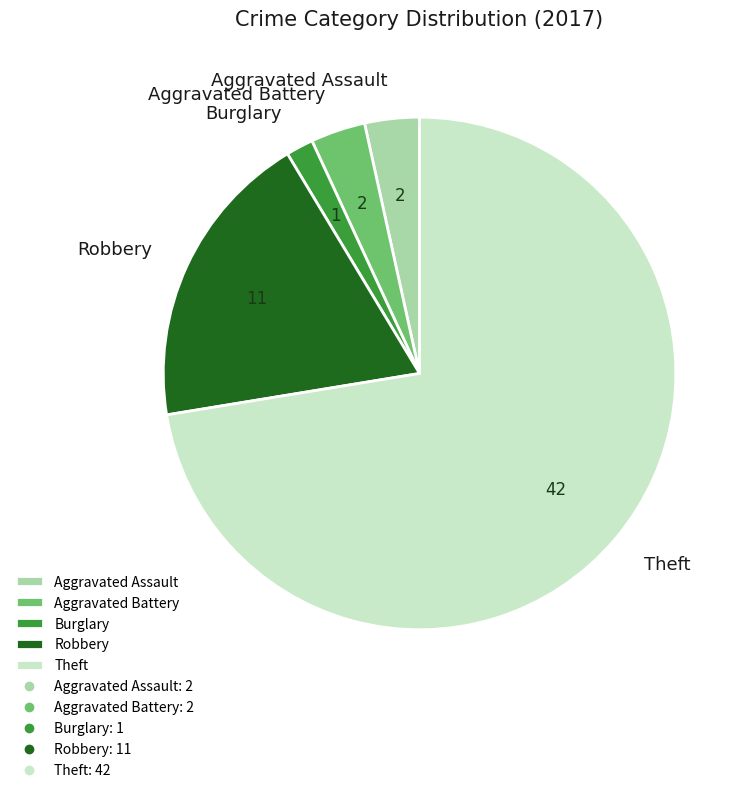

Which category has the smallest portion of the pie?

Burglary